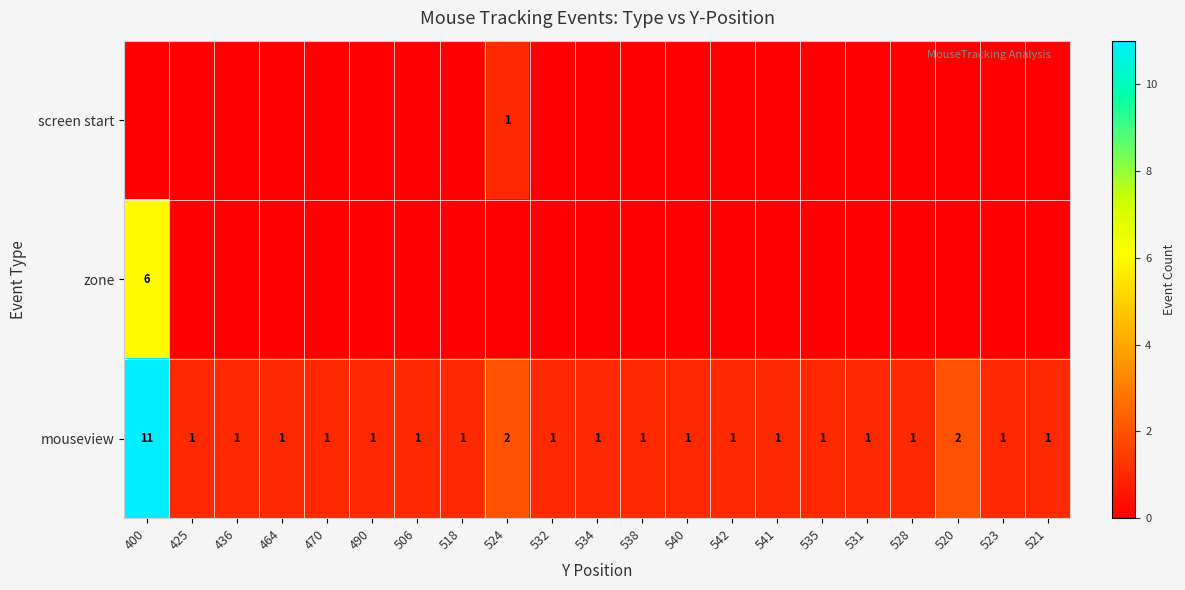

The value of mouseview at 464 is 1. True or false?

True